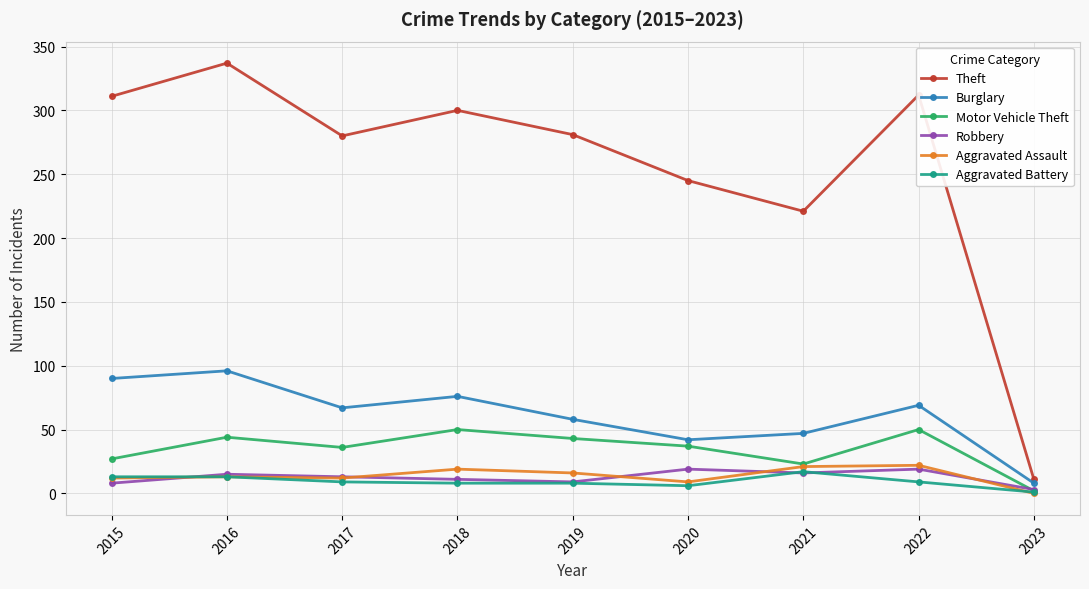

Which category has the highest value across all series?

2016